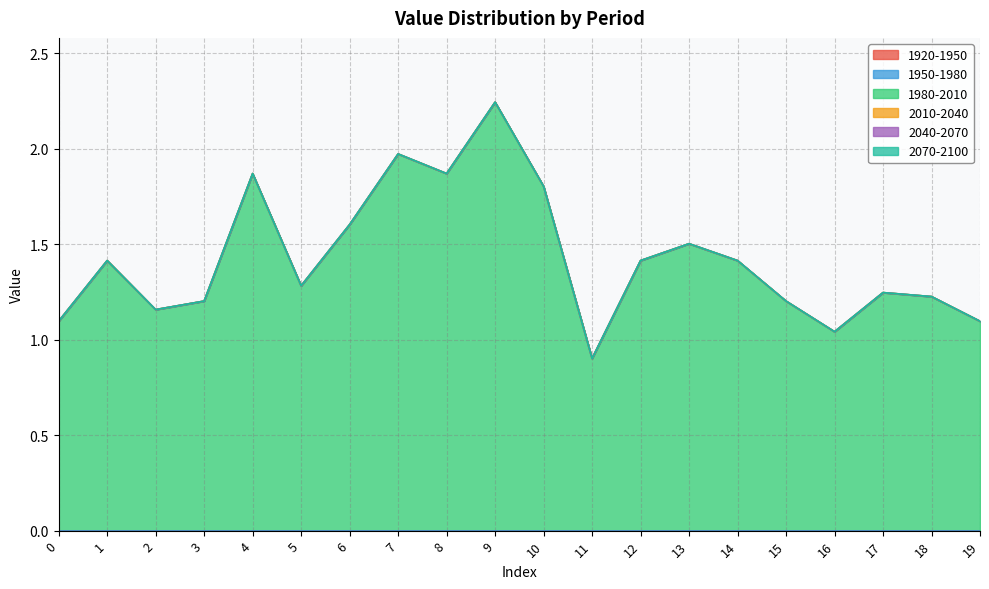

Between 15 and 12, which is larger?

15